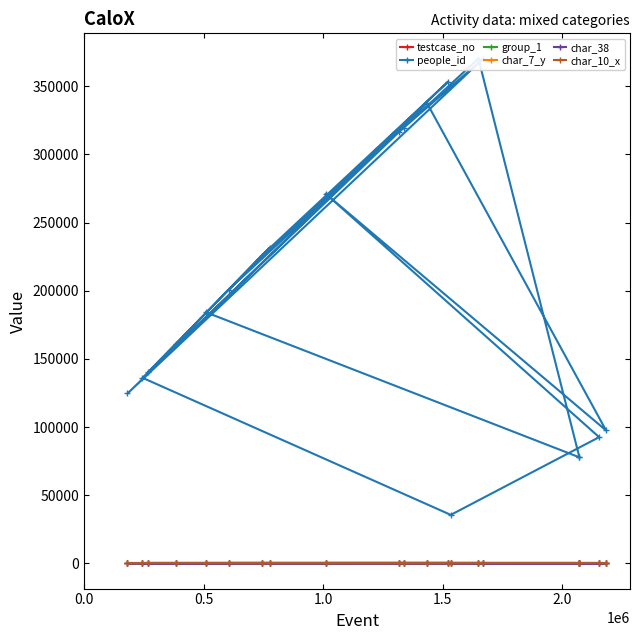

Is it true that char_7_y equals 6 at 19?

False